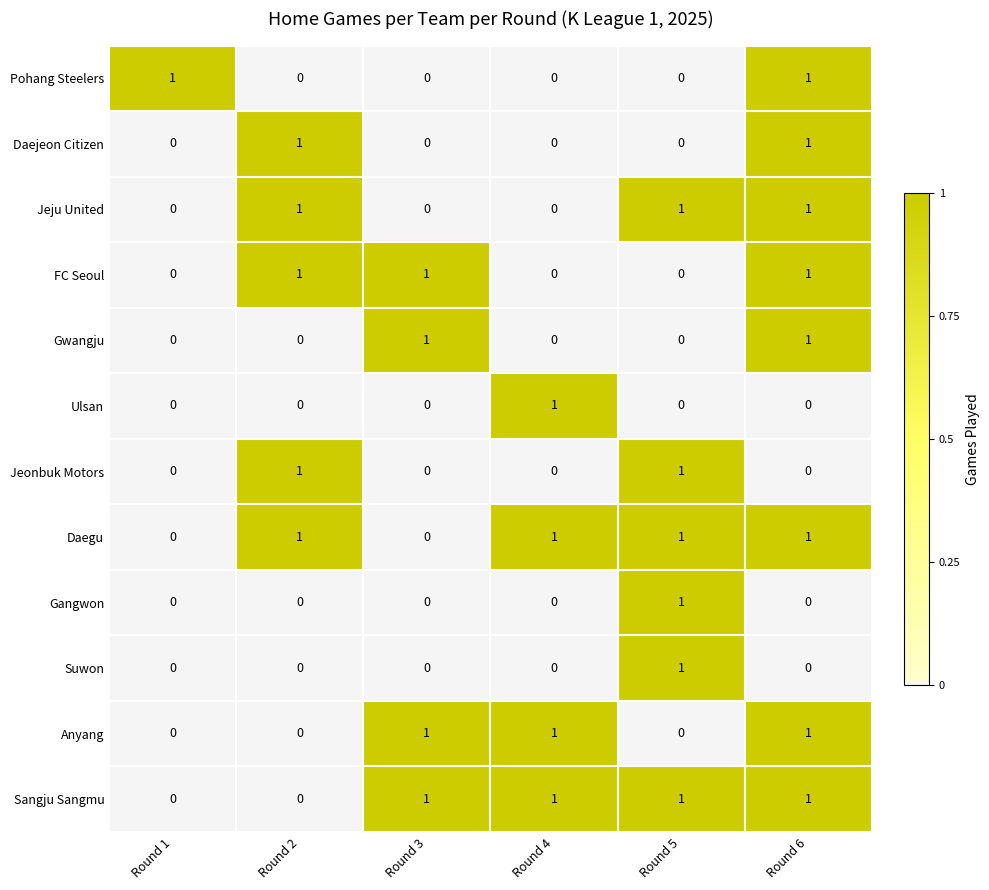

At which category is the sum across all series the highest?

Round 6